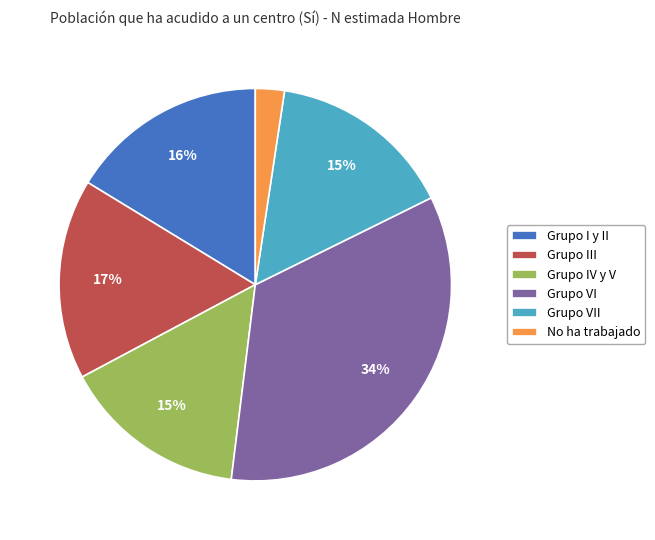

The No ha trabajado slice represents 2% of the pie. True or false?

True